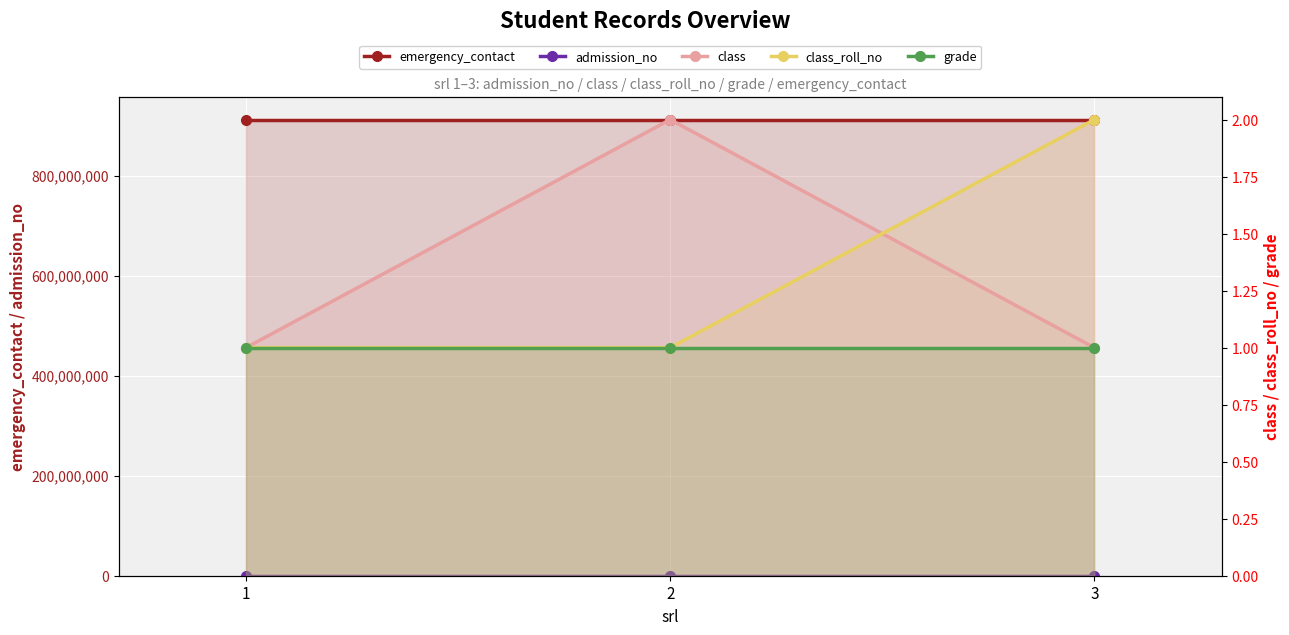

Reading left to right, what are all the values shown in this chart?

emergency_contact: 912345612	912345613	912345612
admission_no: 1001	1002	1003
class: 1	2	1
class_roll_no: 1	1	2
grade: 1	1	1